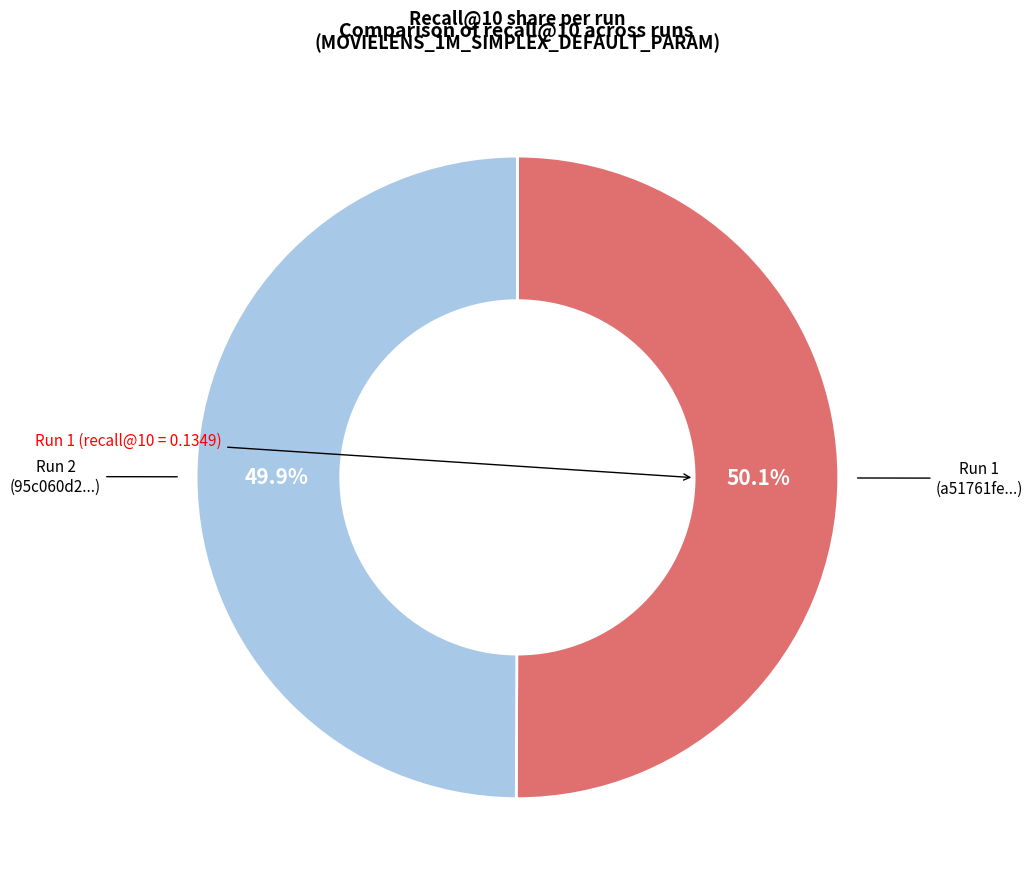

Is there a majority slice in this chart?

Yes